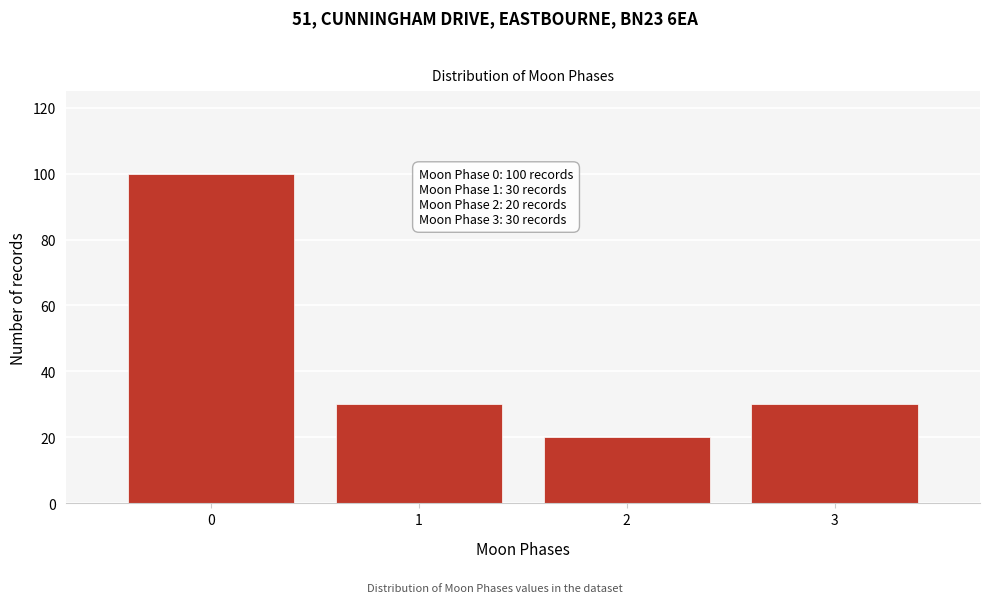

Reading right to left, list all the values displayed in this chart.

3=30	2=20	1=30	0=100